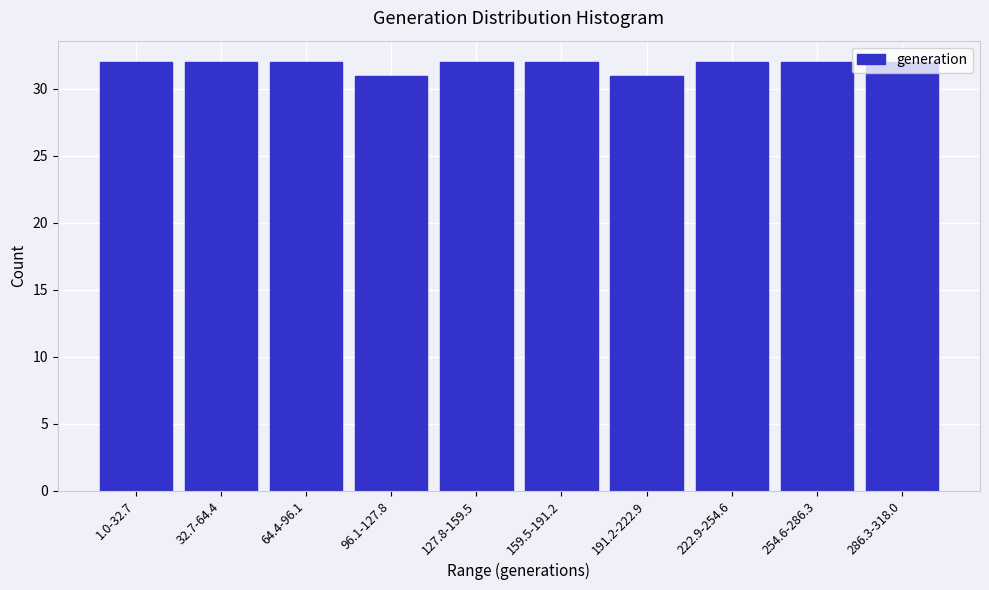

Approximately how many times larger is the value at 1.0-32.7 compared to 286.3-318.0?

1.0